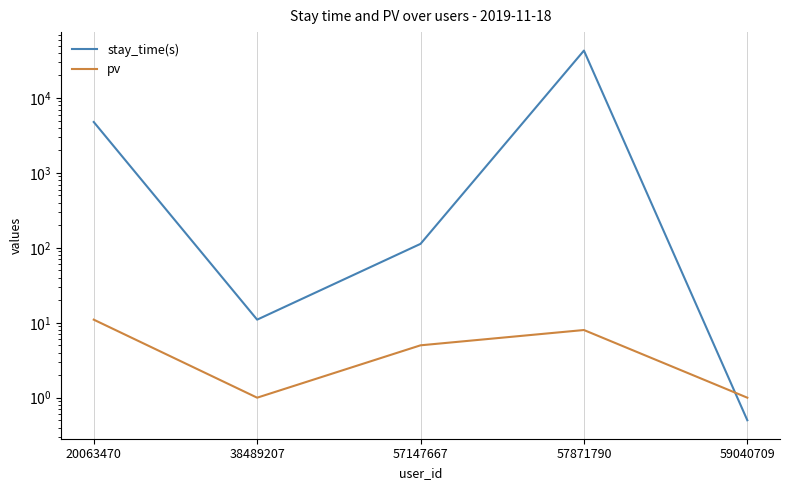

Is the value of pv at 38489207 greater than the value of stay_time(s) at 38489207?

No